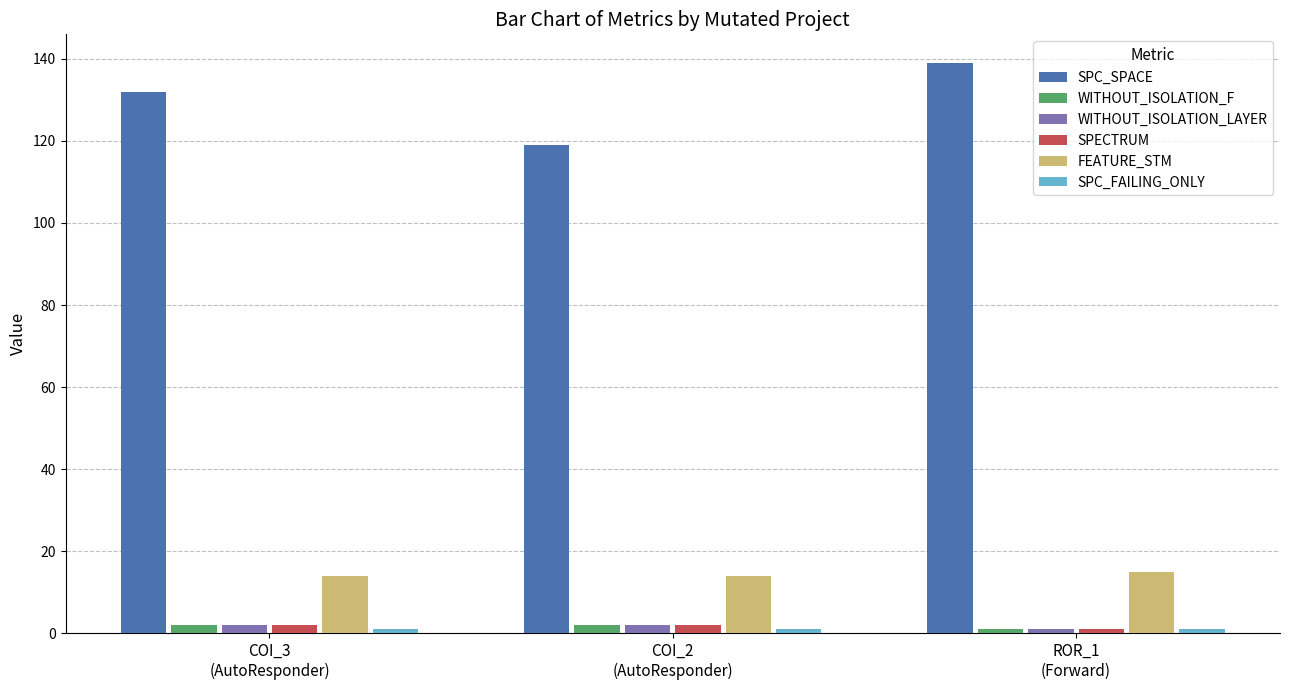

What is the label of the 3rd bar from the right?

COI_3
(AutoResponder)